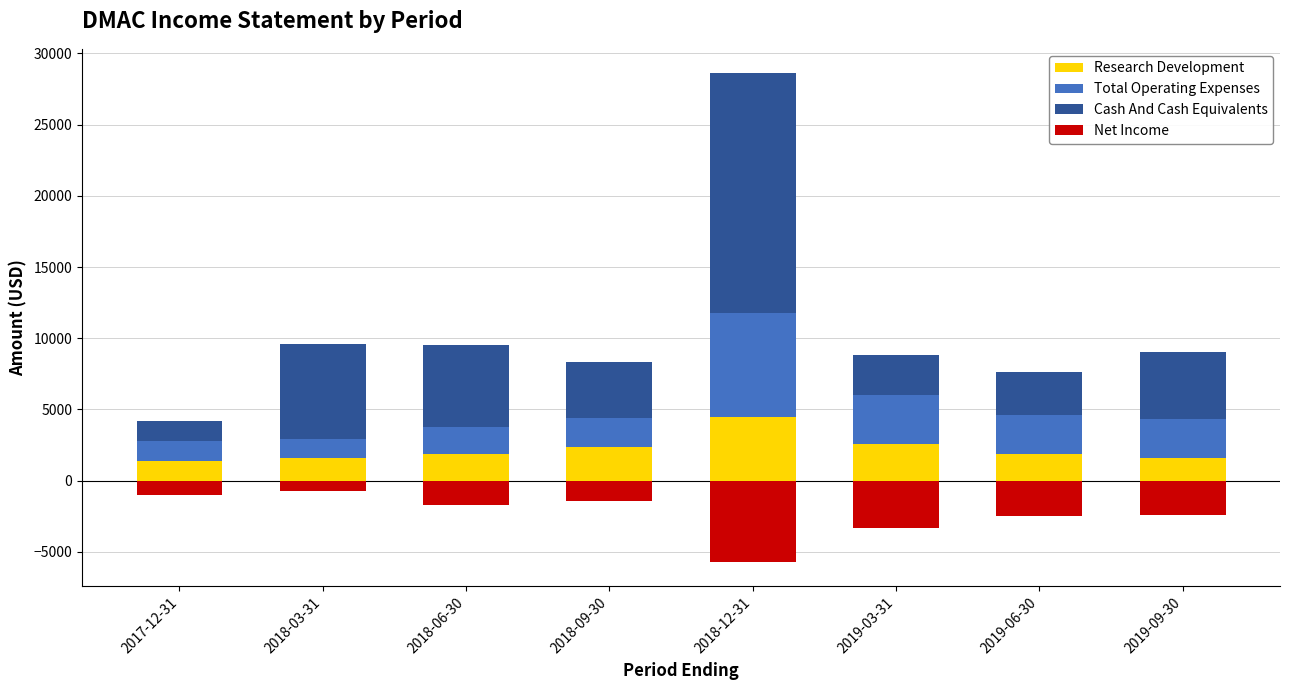

Is the value of Cash And Cash Equivalents at 2019-06-30 greater than the value of Total Operating Expenses at 2018-12-31?

No